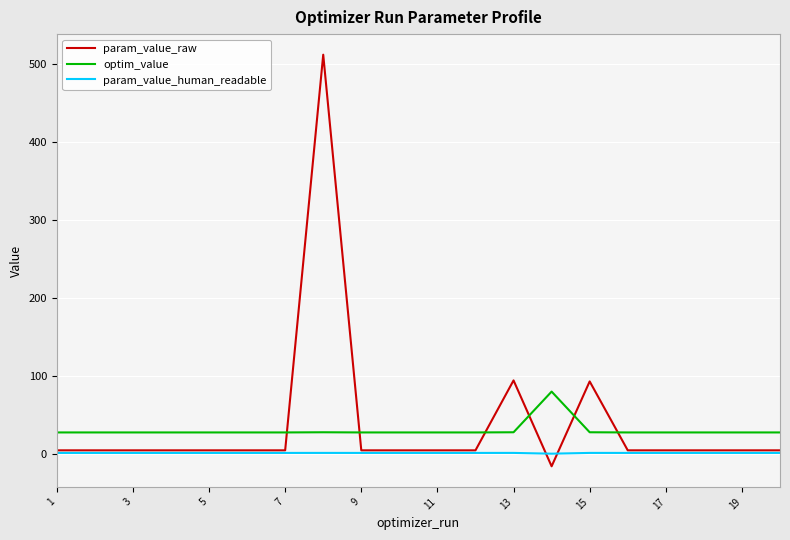

How many times do optim_value and param_value_raw cross each other?

6